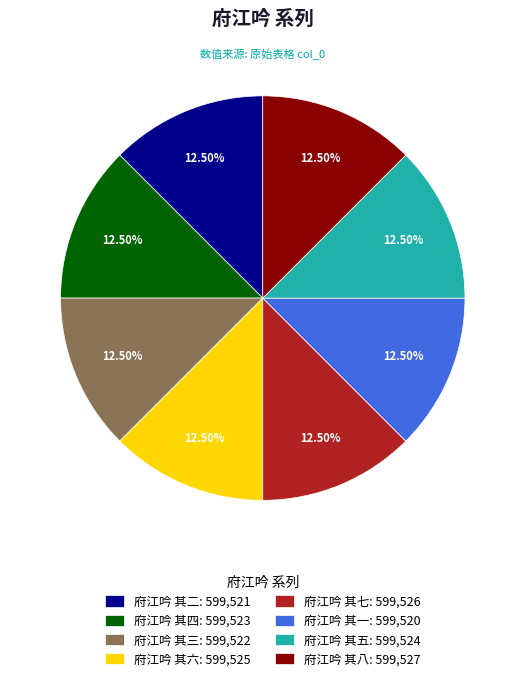

Is the sum of 府江吟 其三 and 府江吟 其六 greater than half?

No